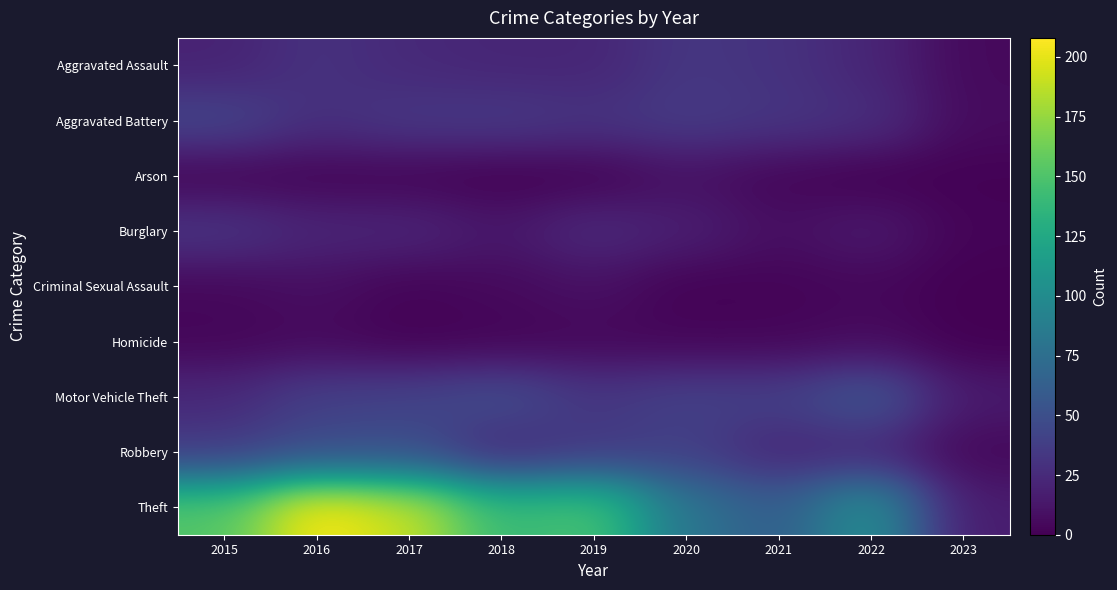

Reading left to right, extract all data points from this chart.

Aggravated Assault: 2015=20	2016=30	2017=24	2018=22	2019=22	2020=33	2021=30	2022=22	2023=5
Aggravated Battery: 2015=43	2016=28	2017=34	2018=35	2019=31	2020=36	2021=32	2022=28	2023=6
Arson: 2015=2	2016=2	2017=2	2018=0	2019=1	2020=9	2021=3	2022=0	2023=1
Burglary: 2015=32	2016=22	2017=22	2018=13	2019=25	2020=18	2021=8	2022=15	2023=2
Criminal Sexual Assault: 2015=4	2016=8	2017=2	2018=5	2019=9	2020=1	2021=2	2022=4	2023=0
Homicide: 2015=3	2016=5	2017=1	2018=2	2019=4	2020=3	2021=3	2022=6	2023=0
Motor Vehicle Theft: 2015=24	2016=39	2017=41	2018=49	2019=33	2020=40	2021=39	2022=57	2023=15
Robbery: 2015=36	2016=47	2017=49	2018=23	2019=34	2020=39	2021=22	2022=23	2023=4
Theft: 2015=152	2016=208	2017=190	2018=140	2019=149	2020=80	2021=61	2022=105	2023=16